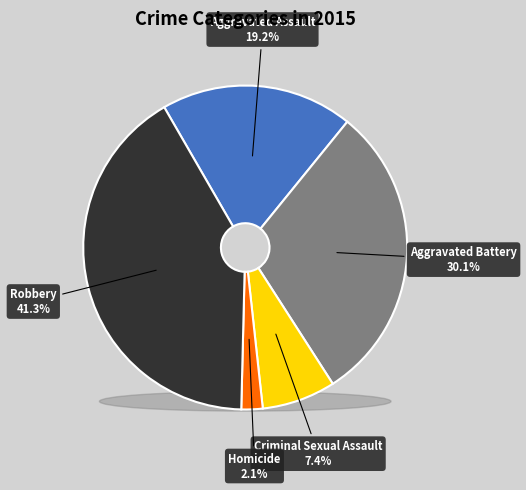

Rank the categories by value from lowest to highest.

Homicide, Criminal Sexual Assault, Aggravated Assault, Aggravated Battery, Robbery